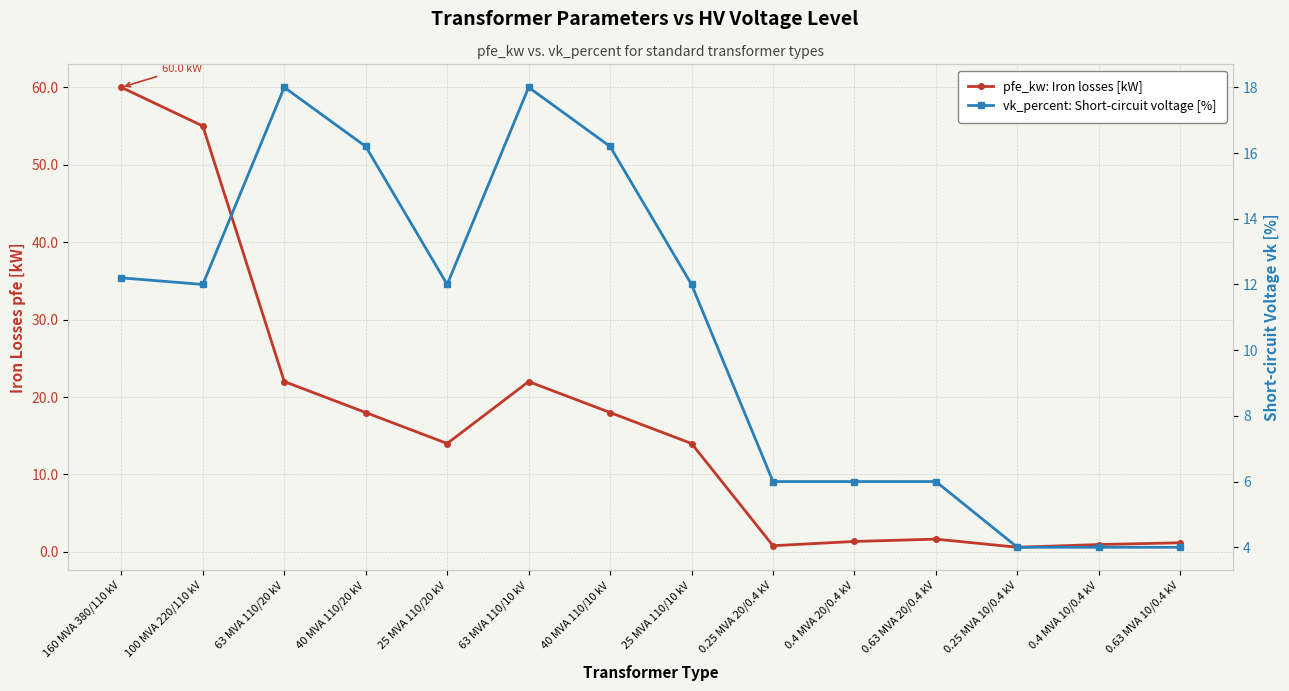

Is it true that vk_percent: Short-circuit voltage [%] equals 6.0 at 0.63 MVA 20/0.4 kV?

True